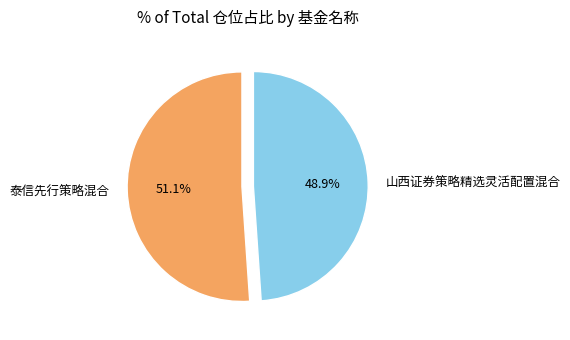

Which category has the smallest portion of the pie?

山西证券策略精选灵活配置混合